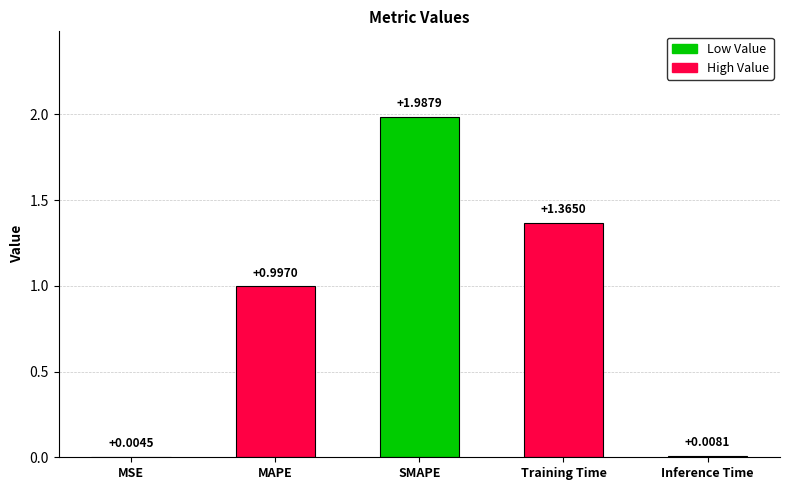

Which category has the highest value across all series?

SMAPE